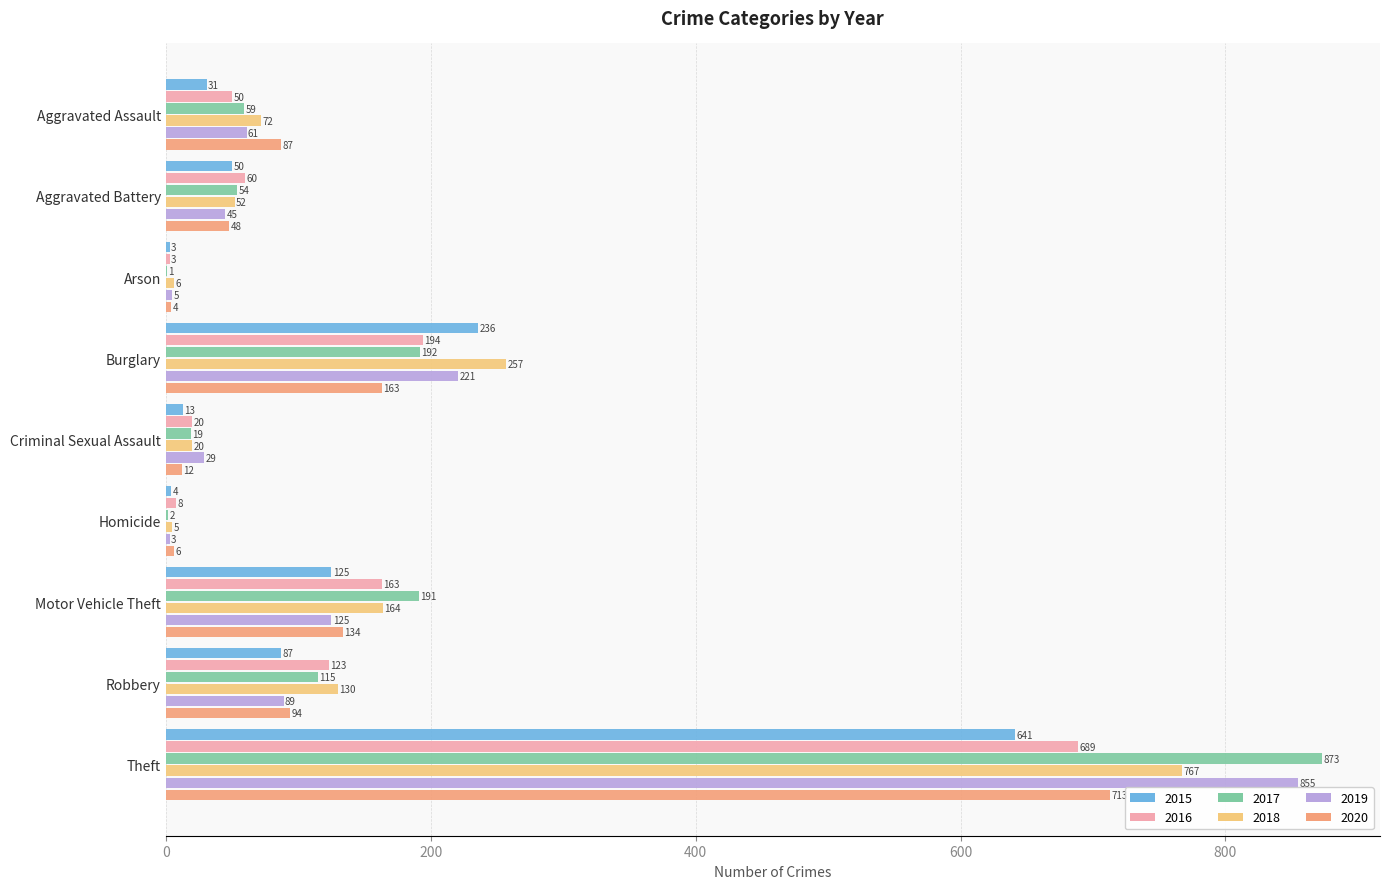

How many series are shown in this chart?

6